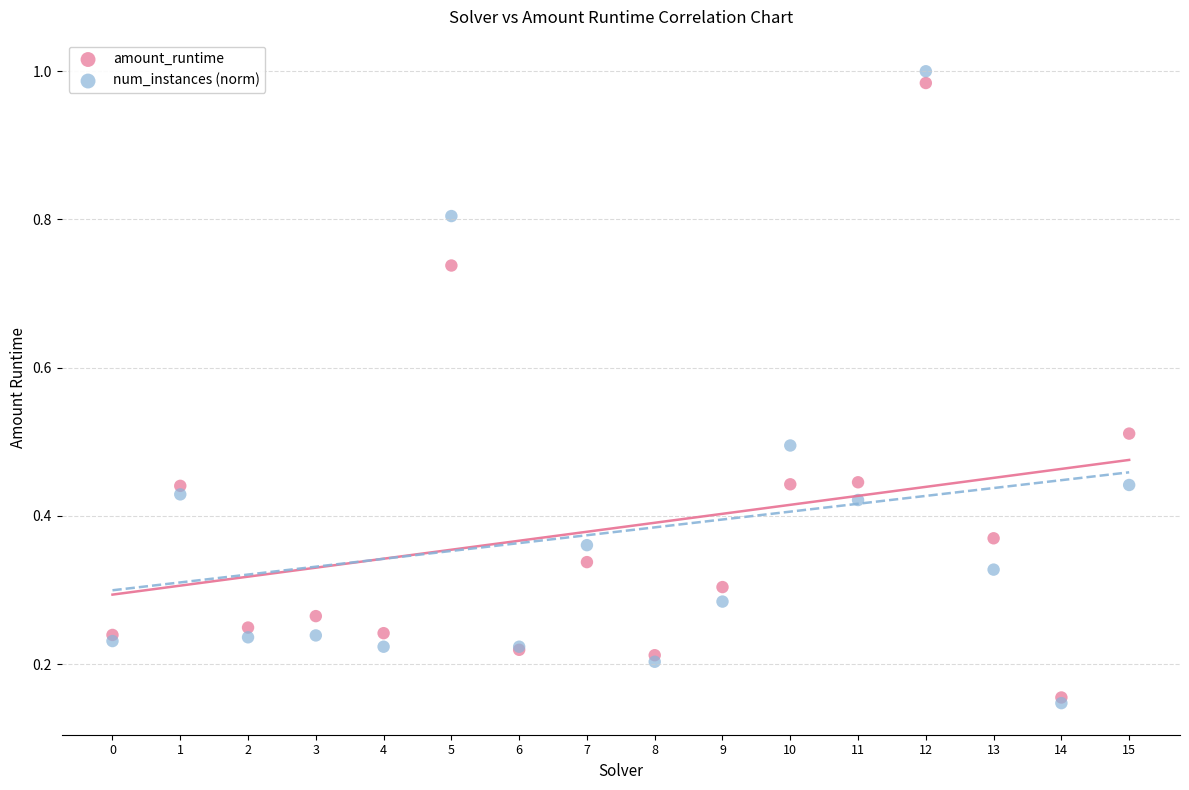

What are all the series names shown in the legend?

amount_runtime, num_instances (norm)